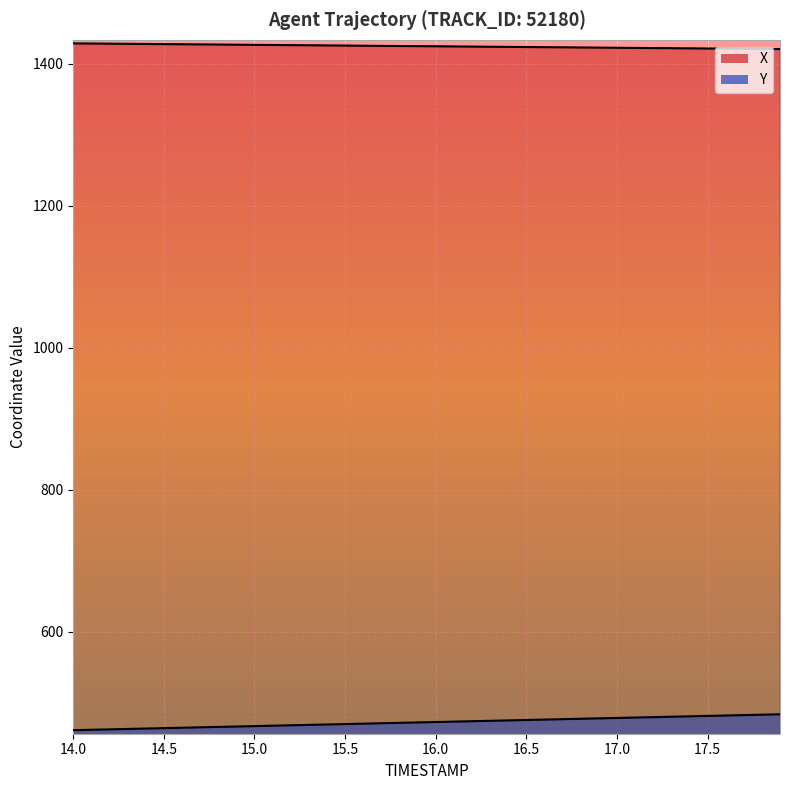

What is the difference between the maximum and second lowest values in the X series?

7.8